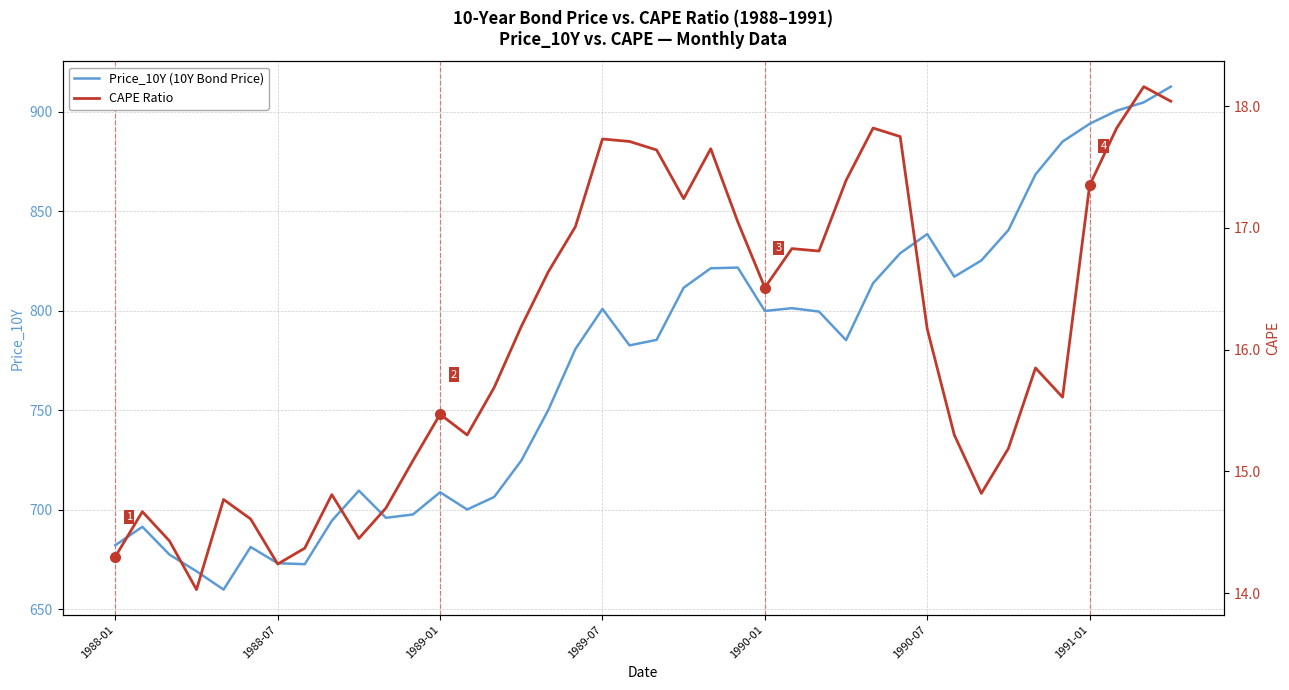

What is the minimum value for Price_10Y (10Y Bond Price)?

659.8